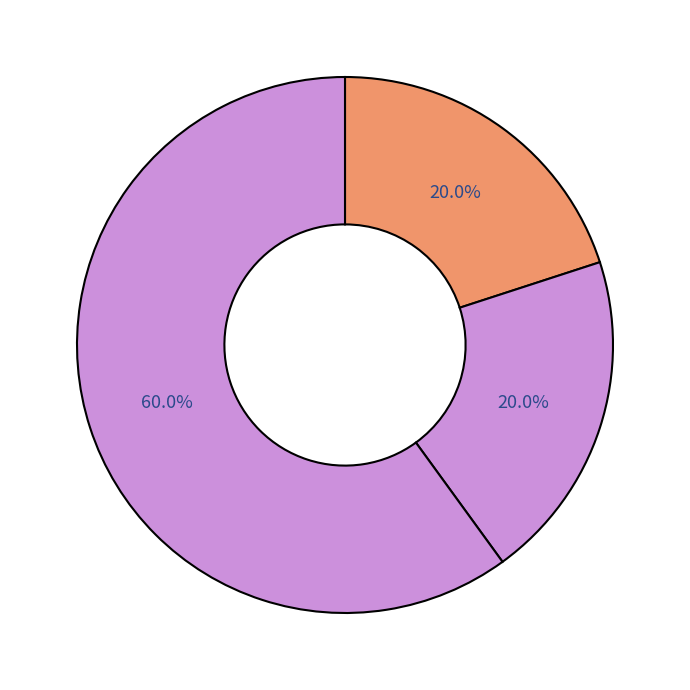

How many segments does this pie chart have?

3